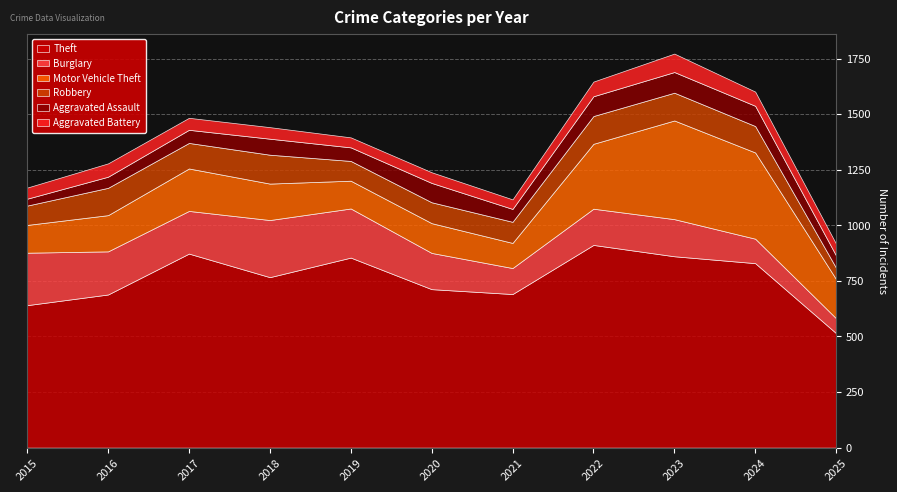

In Robbery, how many points are higher than both neighbors (excluding endpoints)?

2